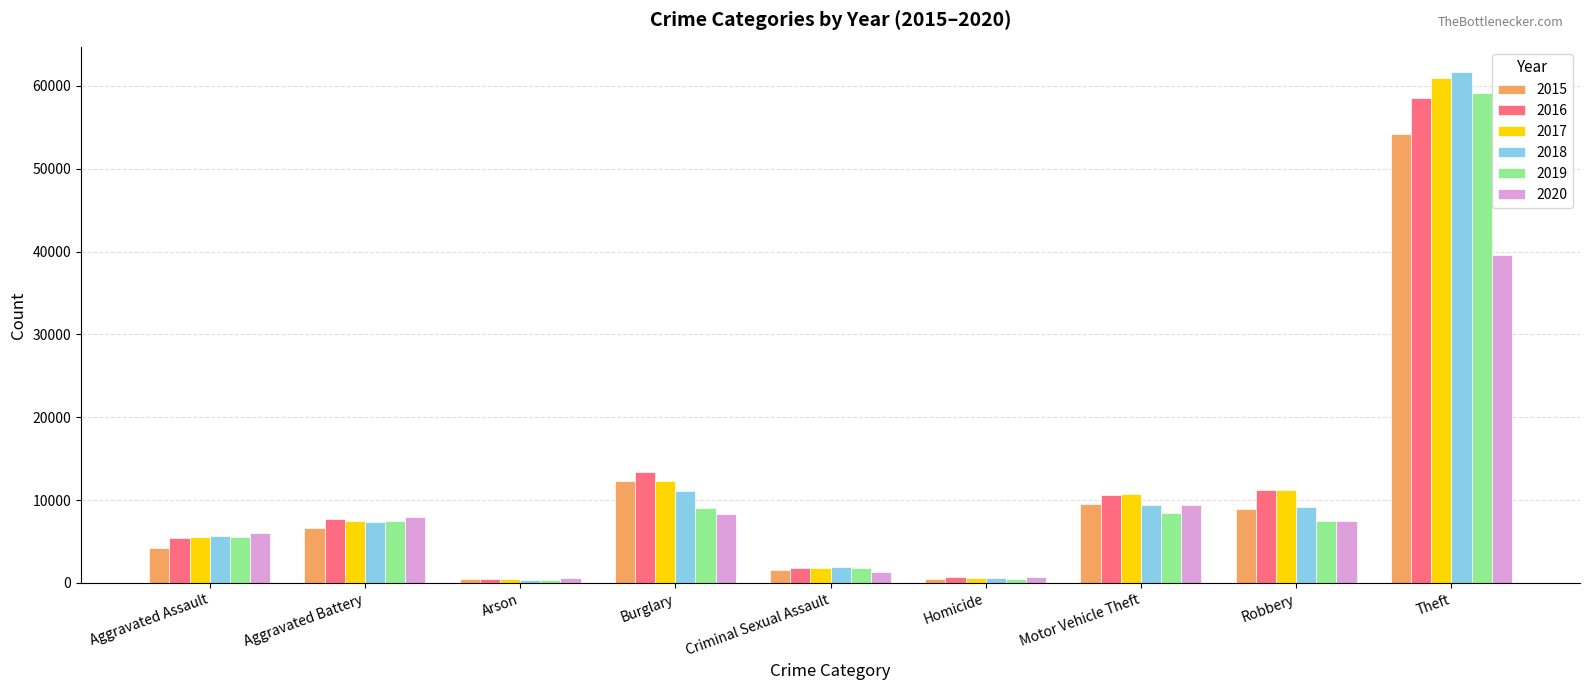

What is the greatest value displayed?

61626